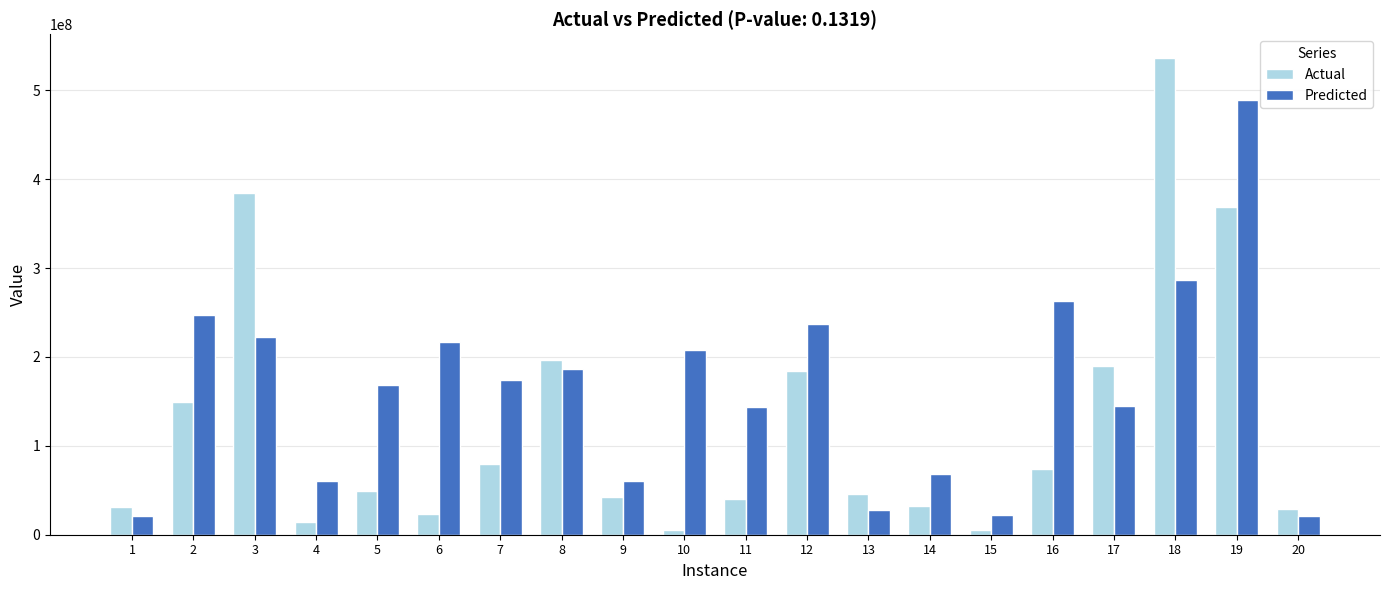

Which series has the largest range (max minus min)?

Actual